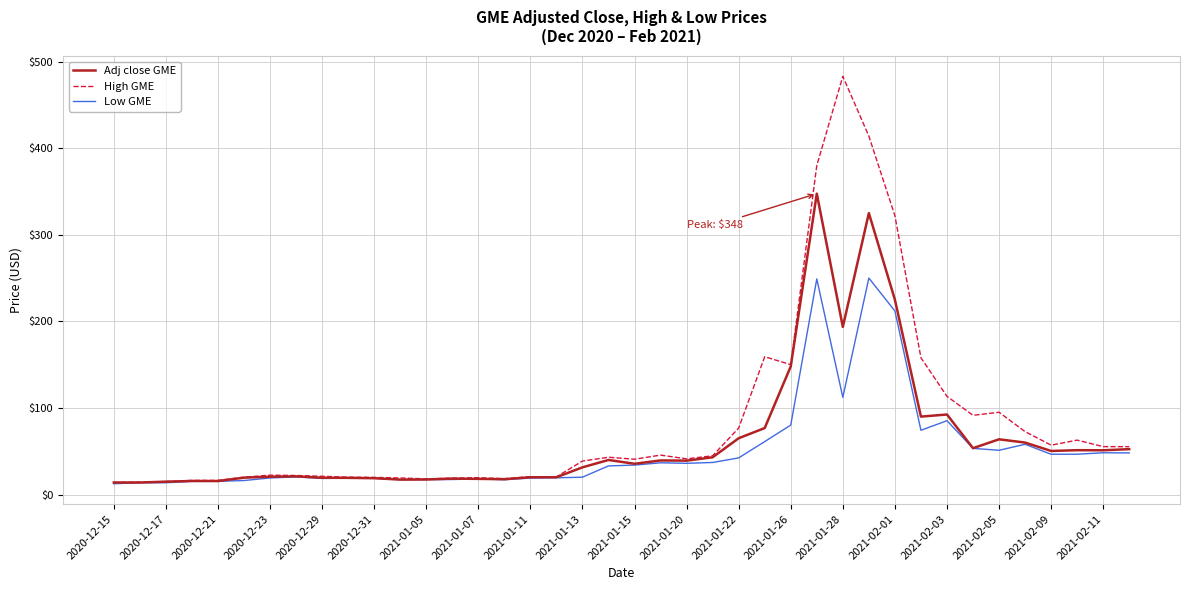

Which series has the largest total across all categories?

High GME